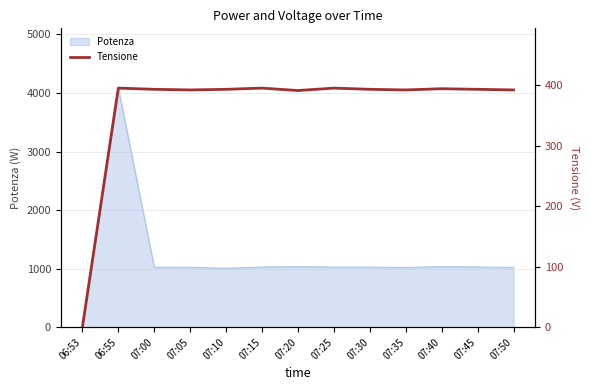

List the labels in order of value, largest first.

06:55, 07:15, 07:25, 07:40, 07:00, 07:10, 07:30, 07:45, 07:05, 07:35, 07:50, 07:20, 06:53